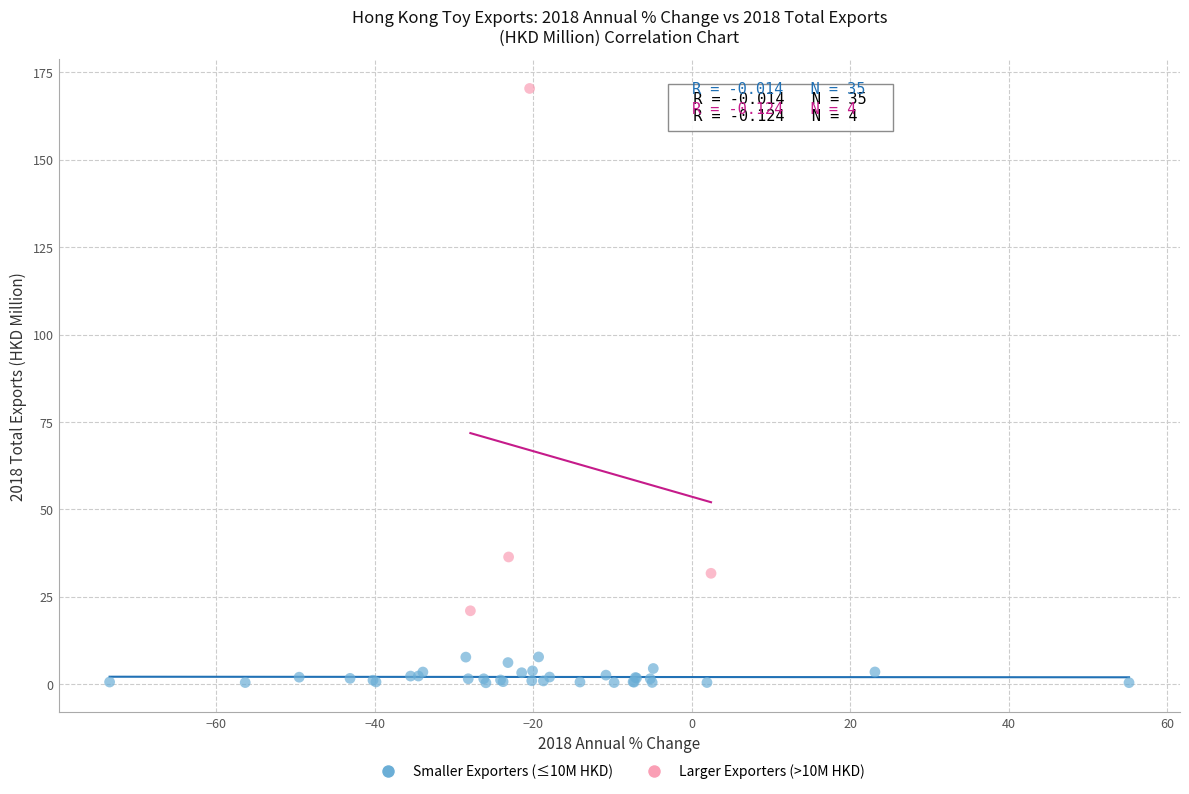

Which series contains the highest Y value?

Larger Exporters (>10M HKD)